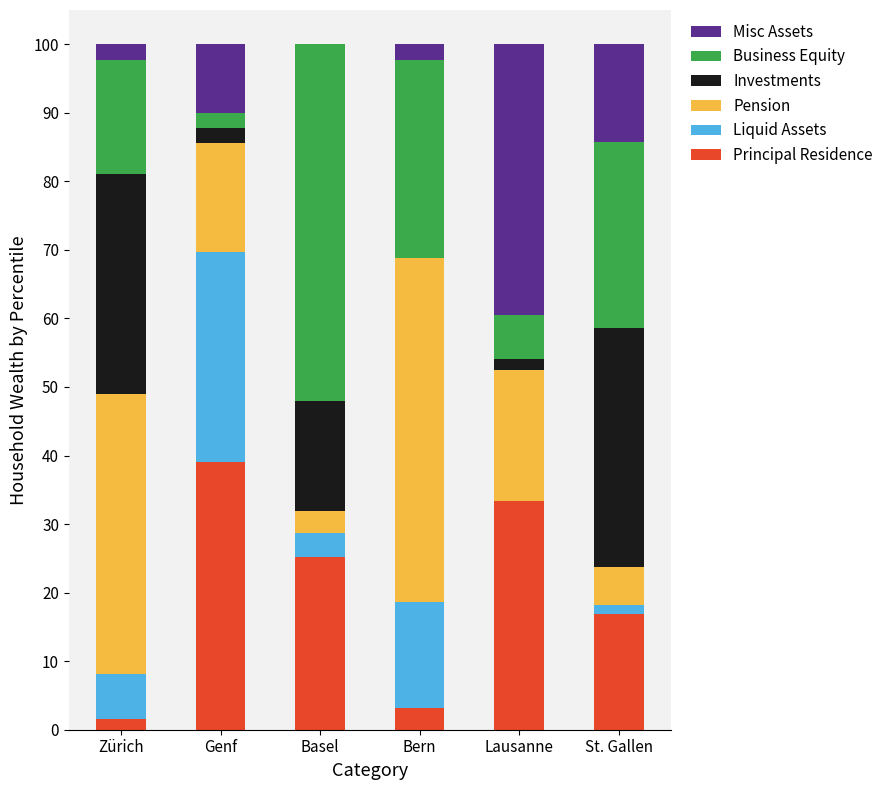

How many categories are shown in the chart?

6